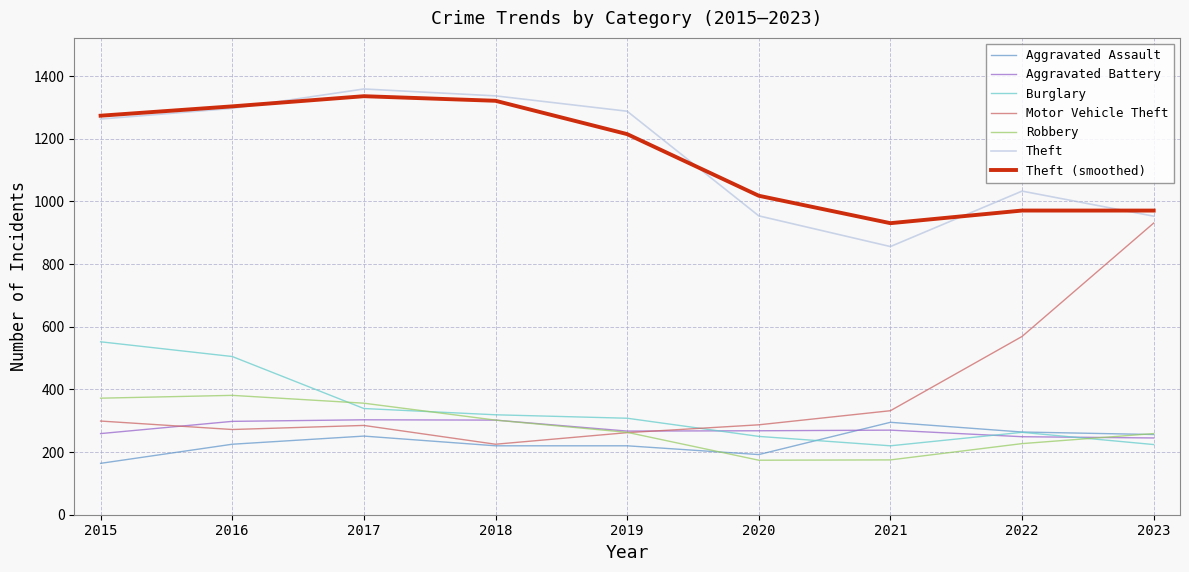

What are all the series names shown in the legend?

Aggravated Assault, Aggravated Battery, Burglary, Motor Vehicle Theft, Robbery, Theft, Theft (smoothed)